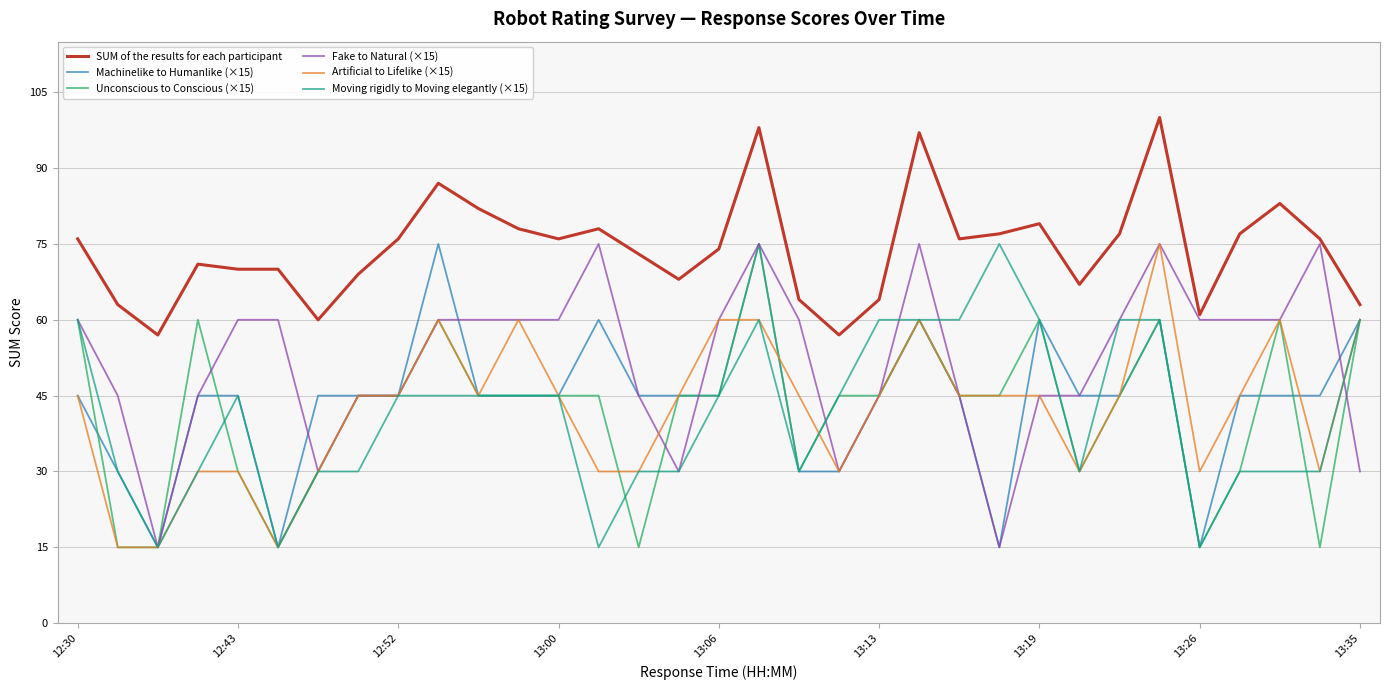

What is the maximum value shown in the chart?

100